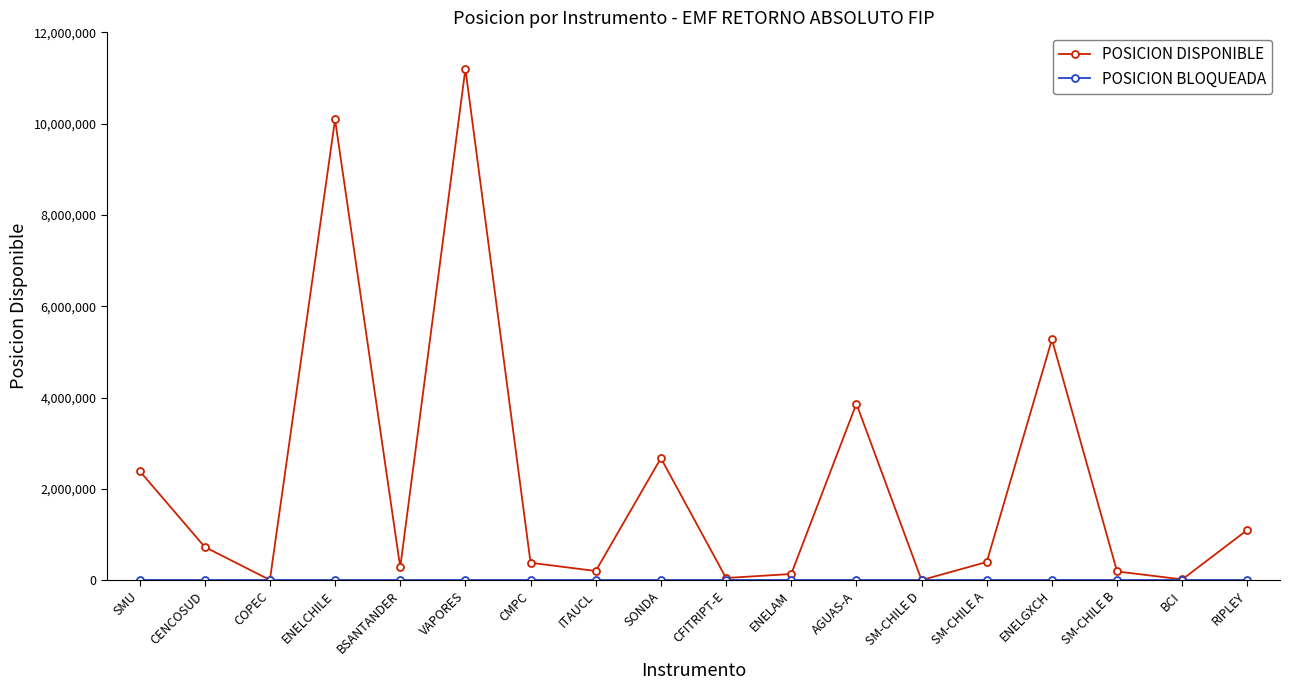

How many interior local peaks does the POSICION DISPONIBLE series have?

5